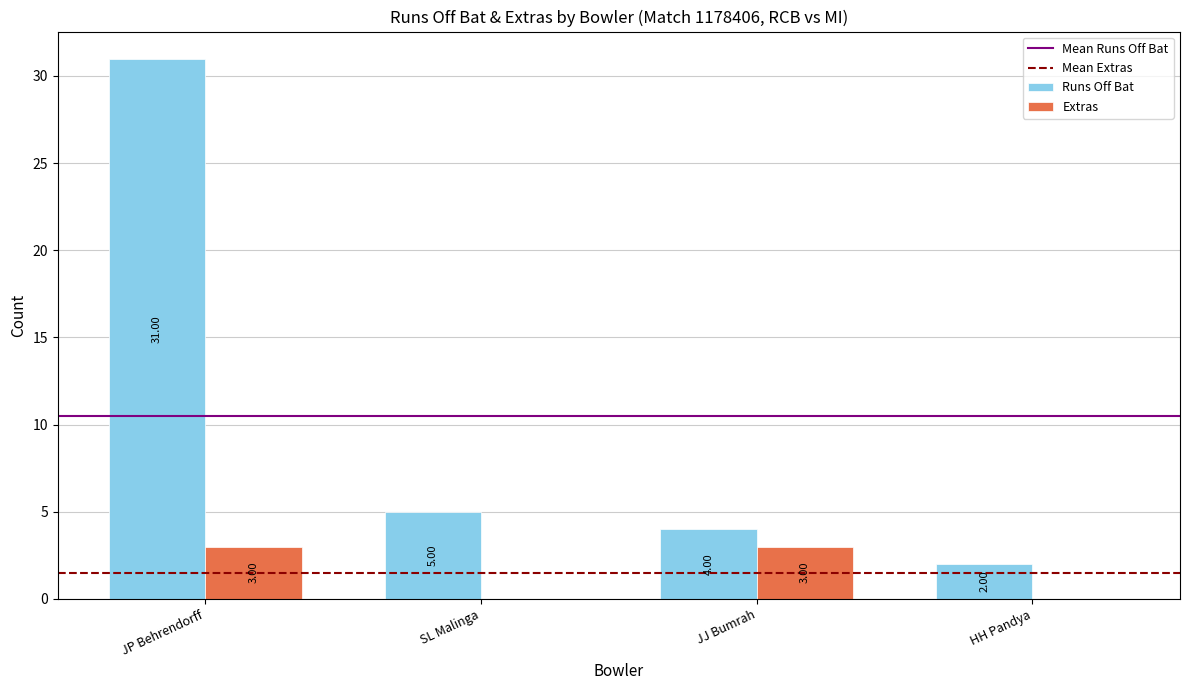

At which label is Runs Off Bat closest to 16?

SL Malinga